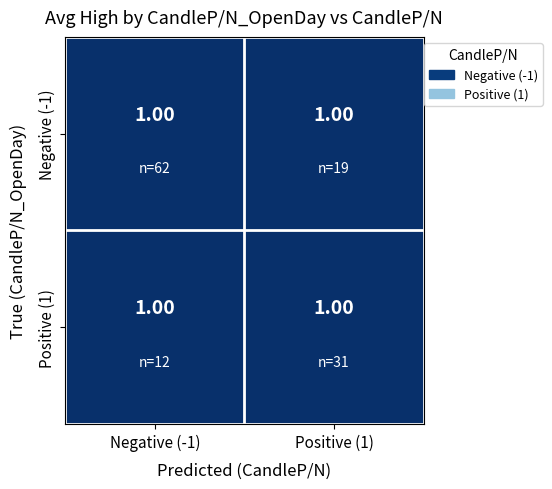

Is it true that Negative (-1) equals 1.0 at Positive (1)?

True